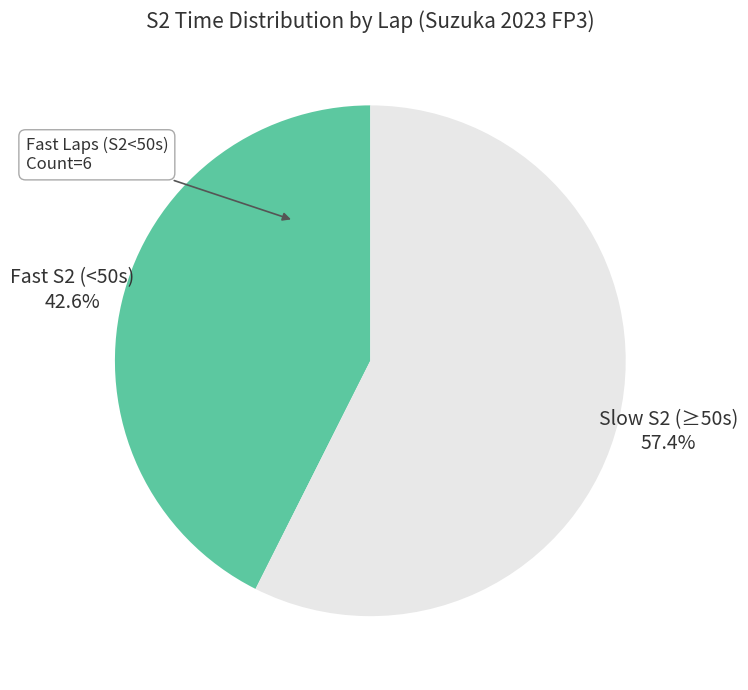

Does Fast S2 (<50s) account for over 50% of the chart?

No